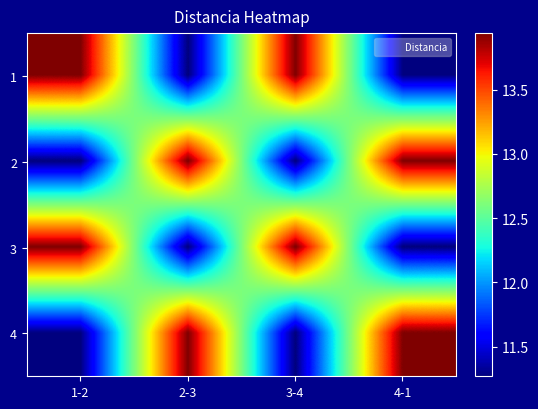

What is the spread (max minus min) of values at 1-2?

2.7